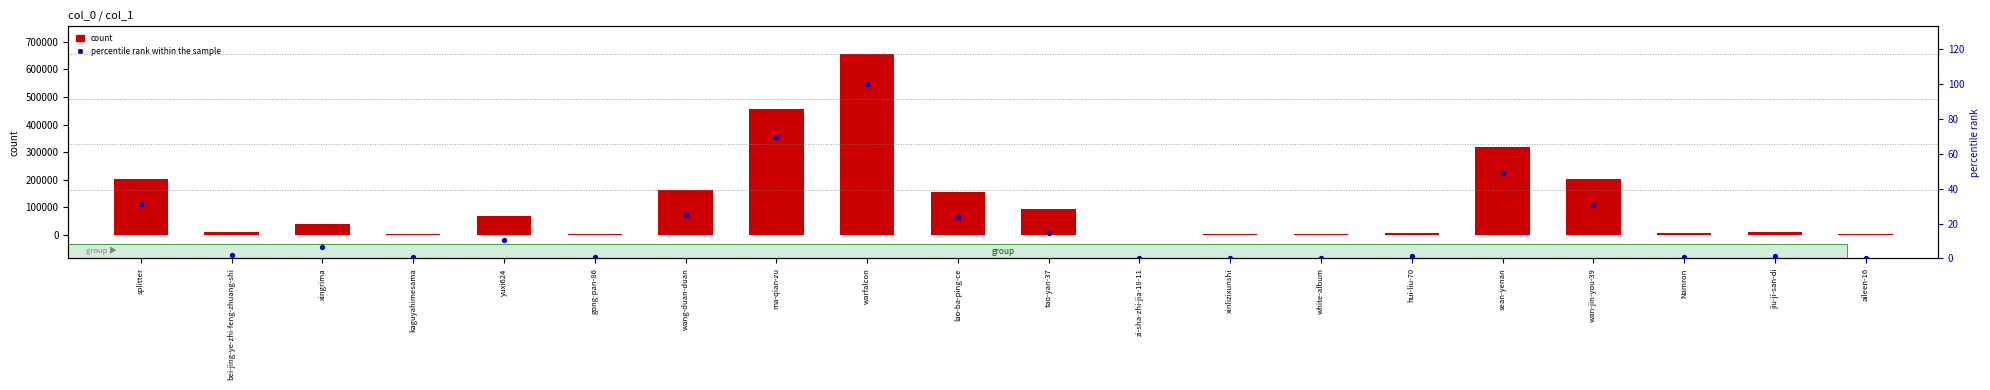

What is the total value across all series at bei-jing-ye-zhi-feng-zhuang-shi?

13193.0